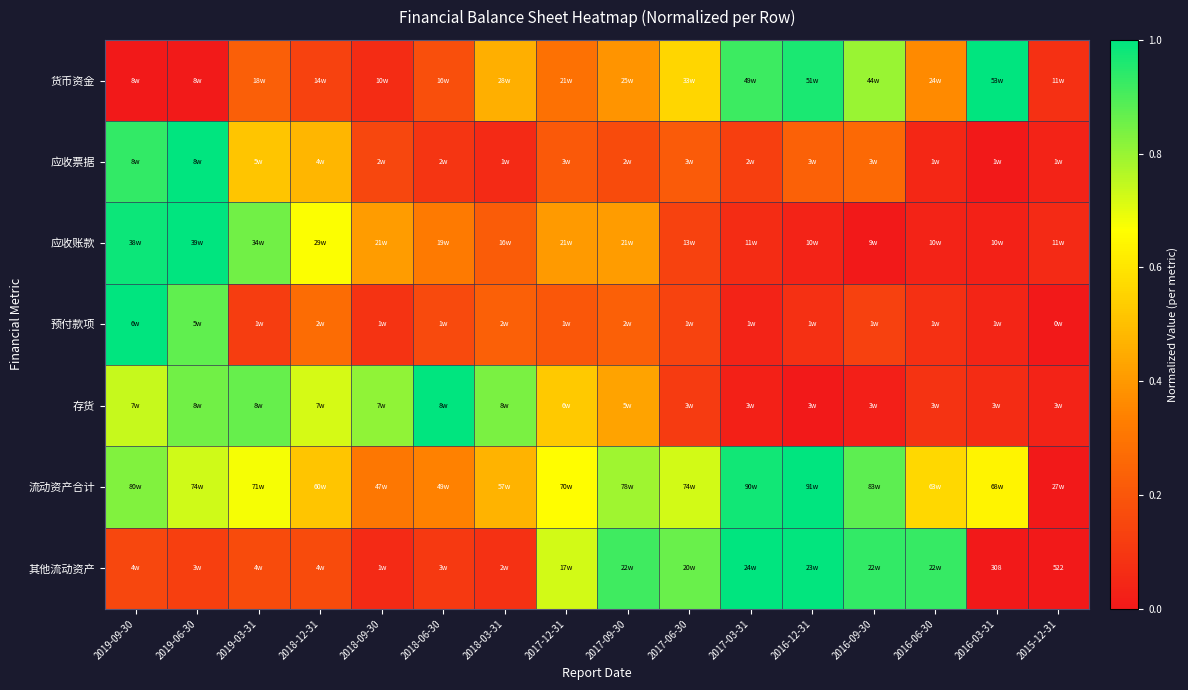

At how many categories does at least one series exceed 0?

16